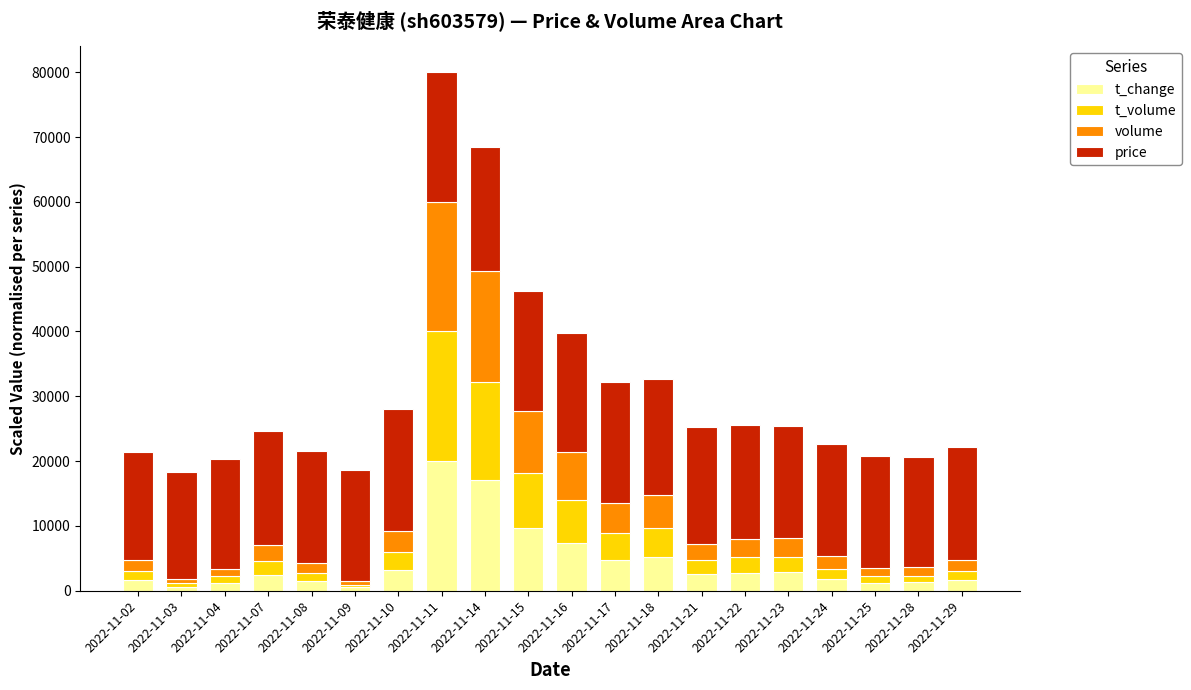

What is the highest value of the t_change series?

20000.0